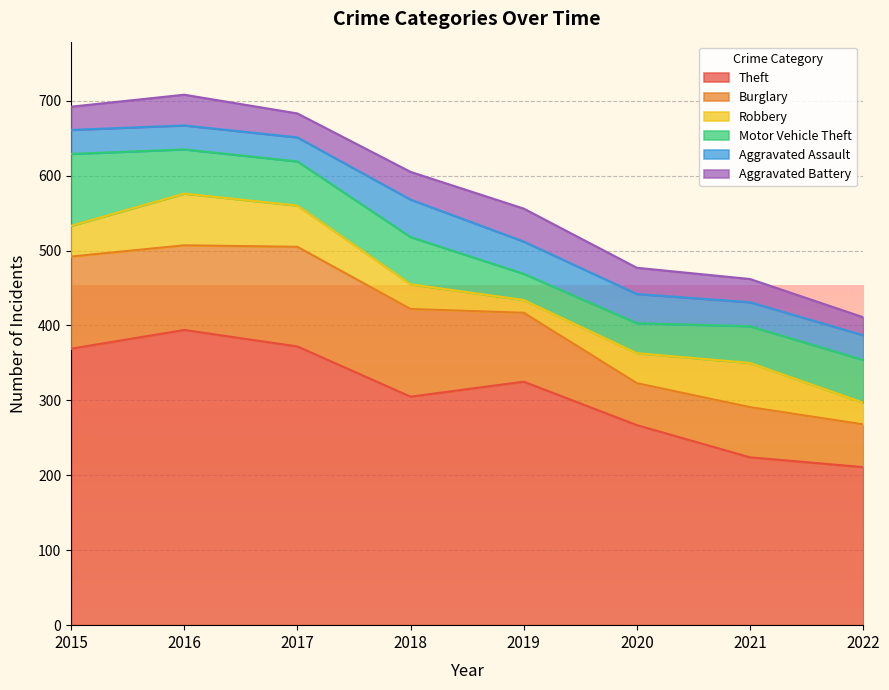

What is the sum of the Aggravated Assault values at 2016 and 2020?

71